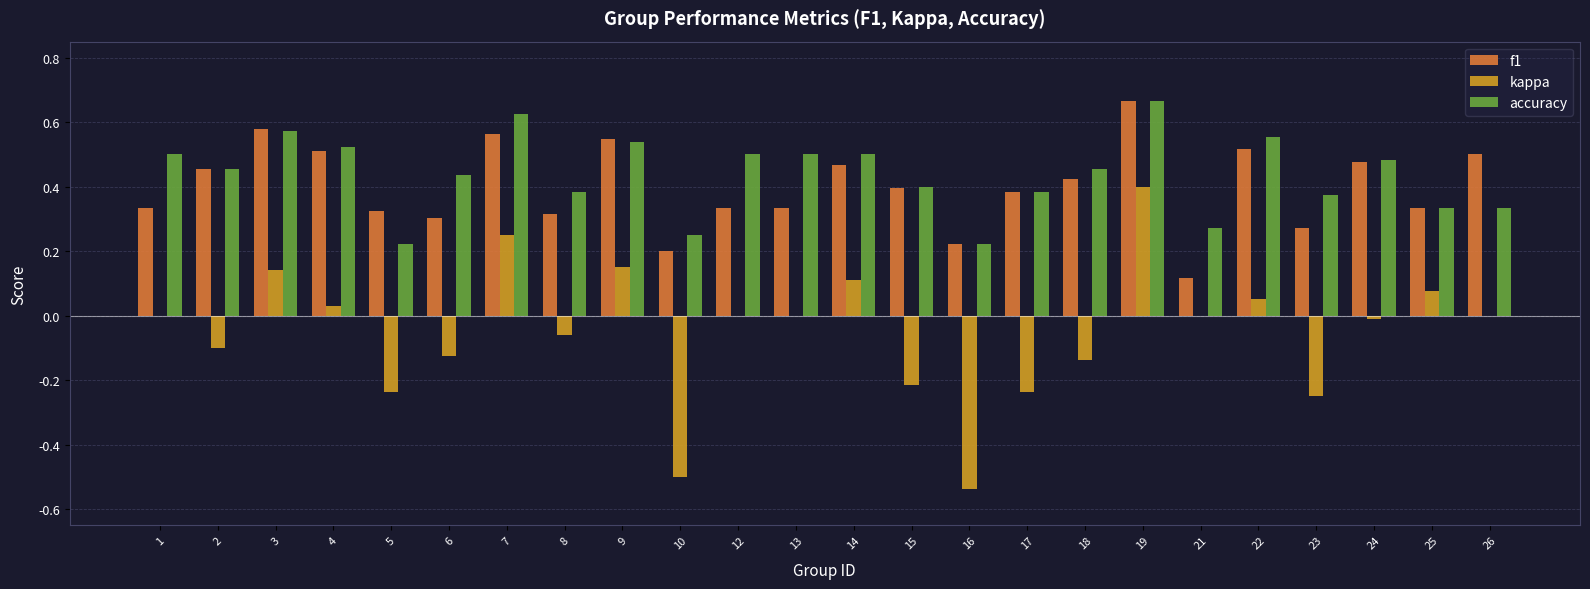

What is the sum of all accuracy values?

10.5